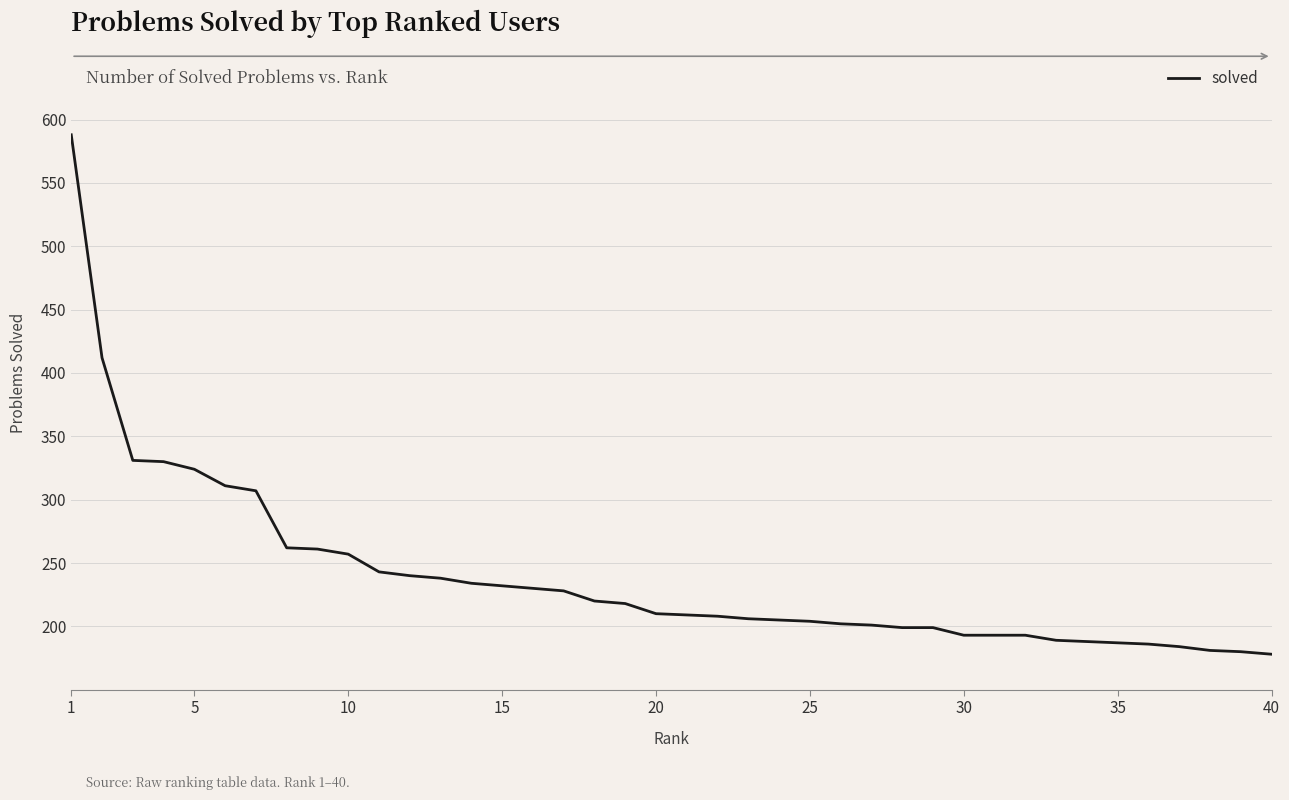

What is the smallest value displayed?

178